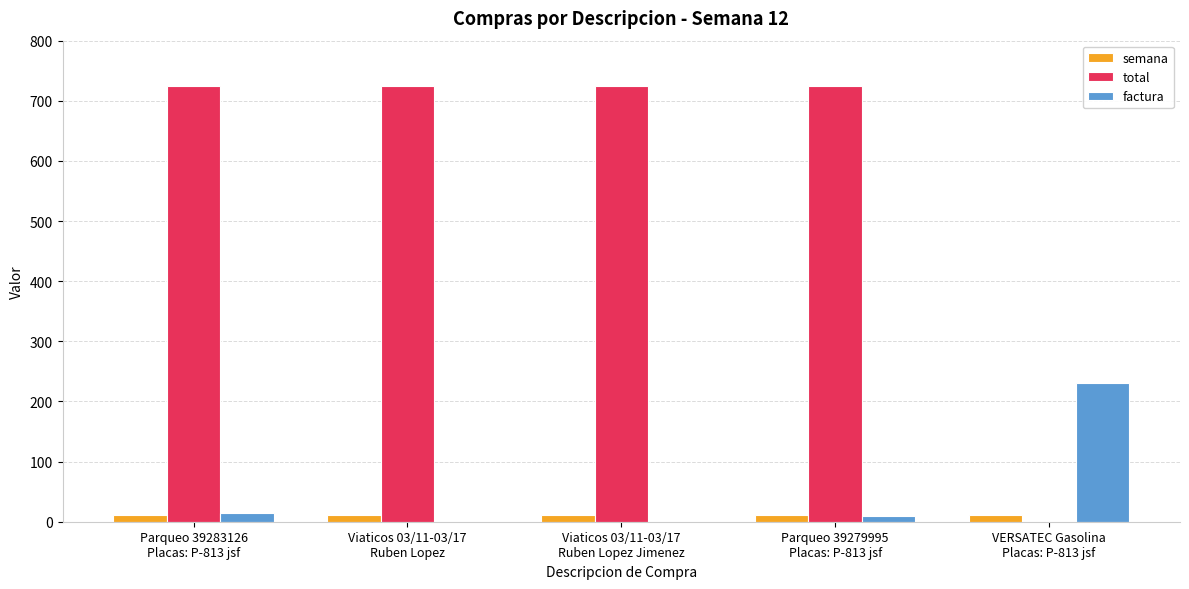

How many series are shown in this chart?

3